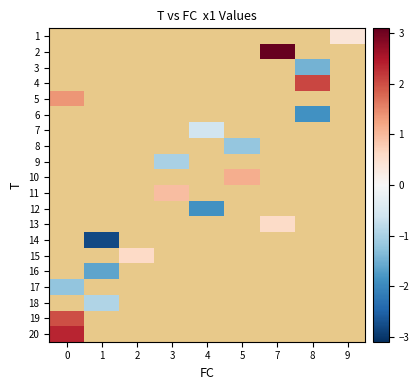

The row_0 series shows 0.4 at 9. True or false?

True